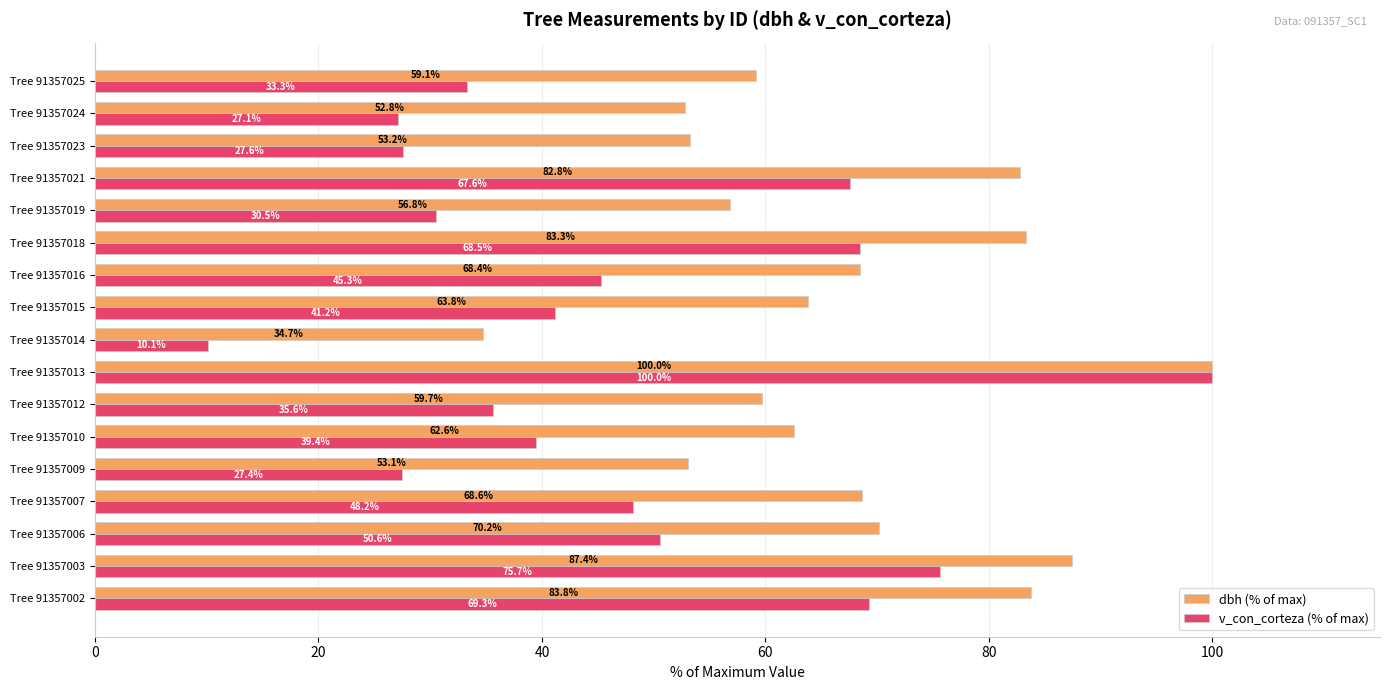

Where is dbh (% of max) nearest to the value 67?

Tree 91357016